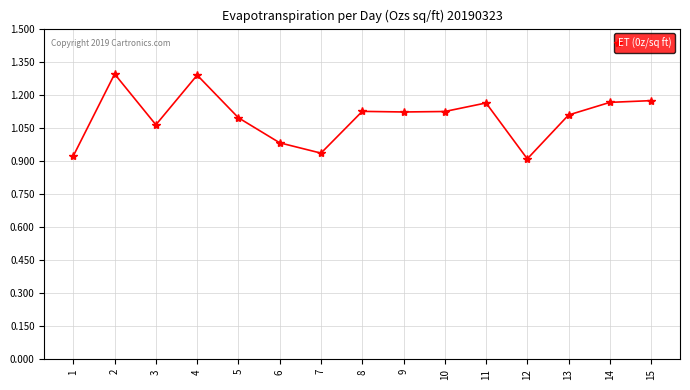

What is the maximum value shown in the chart?

1.3